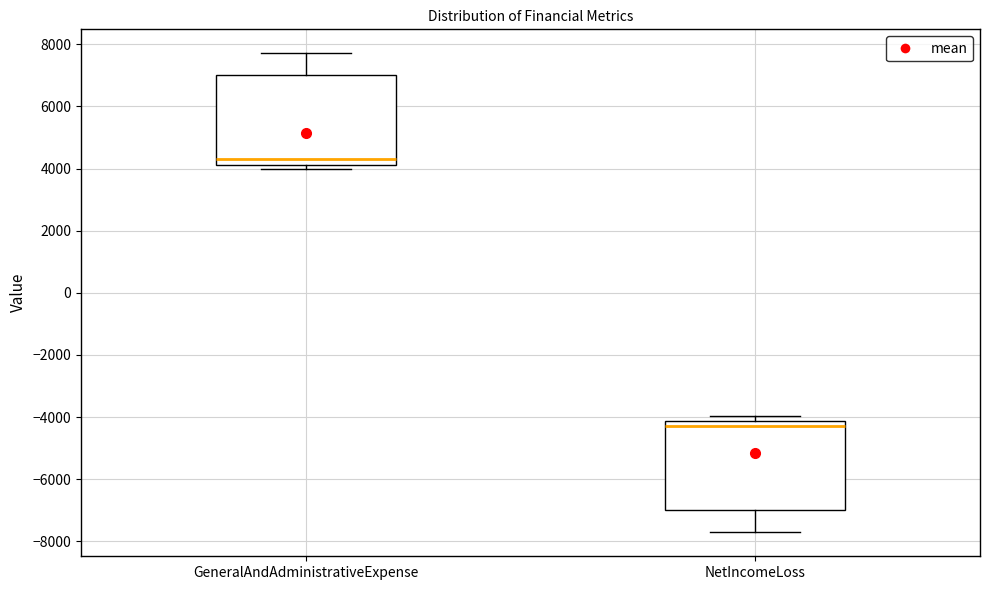

Reading left to right, transcribe this box plot: for each box, give where its median line is, the range the box spans, and where its two whiskers end, as read against the y-axis. The values are not printed on the chart, so give them approximately, as read against the axis.

GeneralAndAdministrativeExpense: median 4400, box 4200 to 7000, whiskers 4000 to 7800
NetIncomeLoss: median -4200 (just below the box's upper edge), box -7000 to -4200, whiskers -7800 to -4000